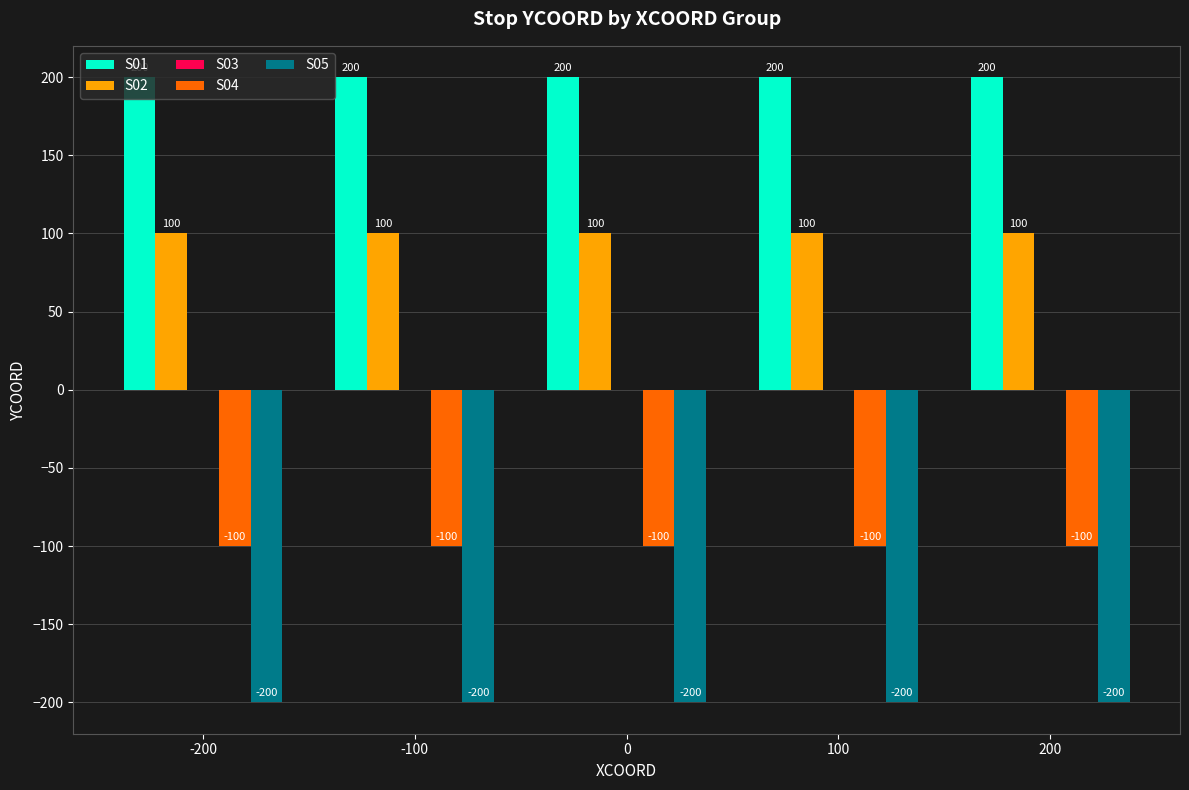

What is the average value of the S01 series?

200